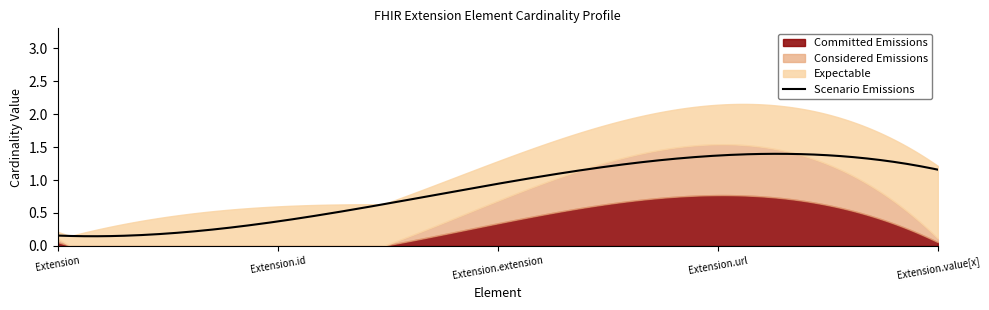

True or false: Scenario Emissions has a value of 1 at Extension.extension.

True